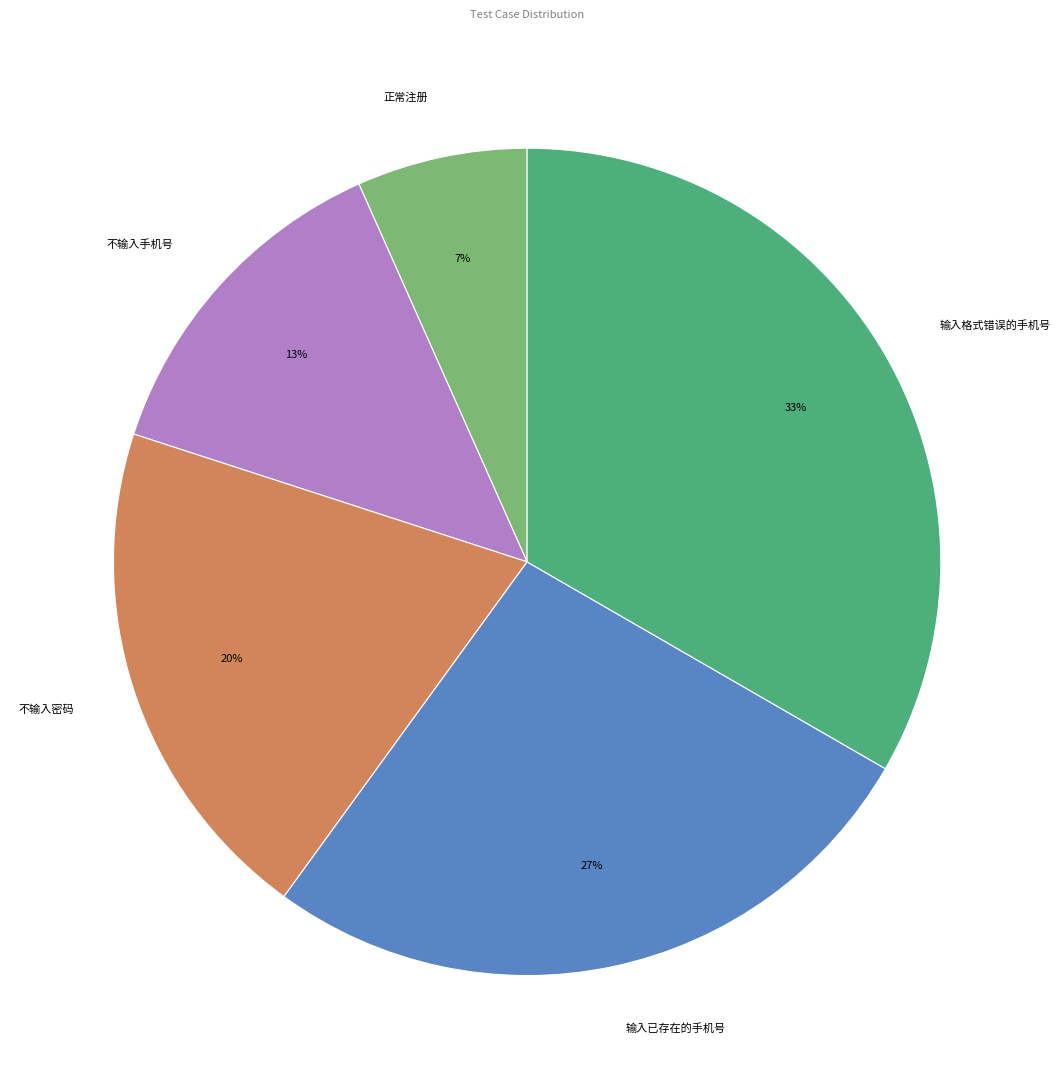

Rank the categories by value from lowest to highest.

正常注册, 不输入手机号, 不输入密码, 输入已存在的手机号, 输入格式错误的手机号